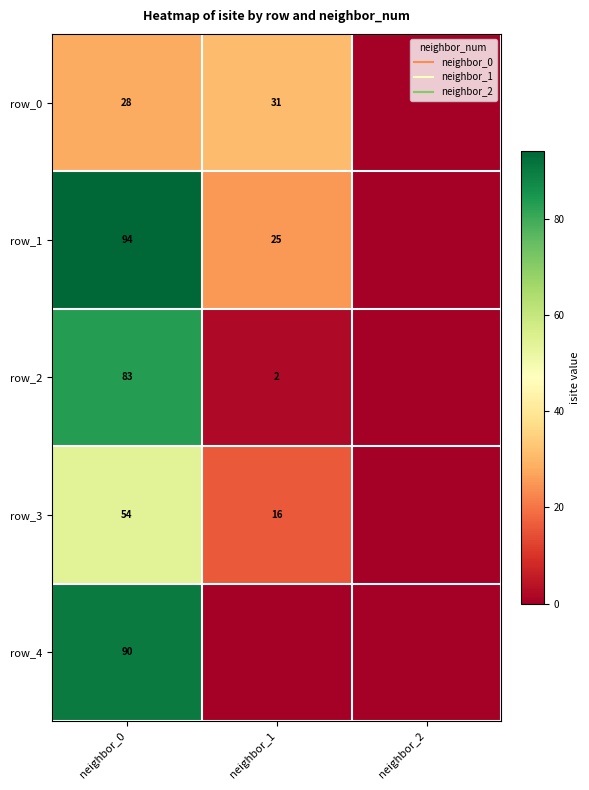

The row_4 series shows 0 at neighbor_2. True or false?

True